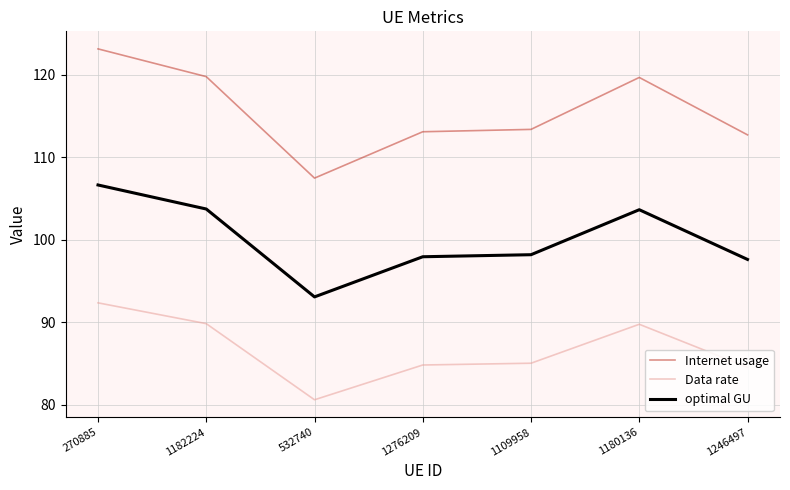

Rank the series by their average value, from lowest to highest.

Data rate, optimal GU, Internet usage